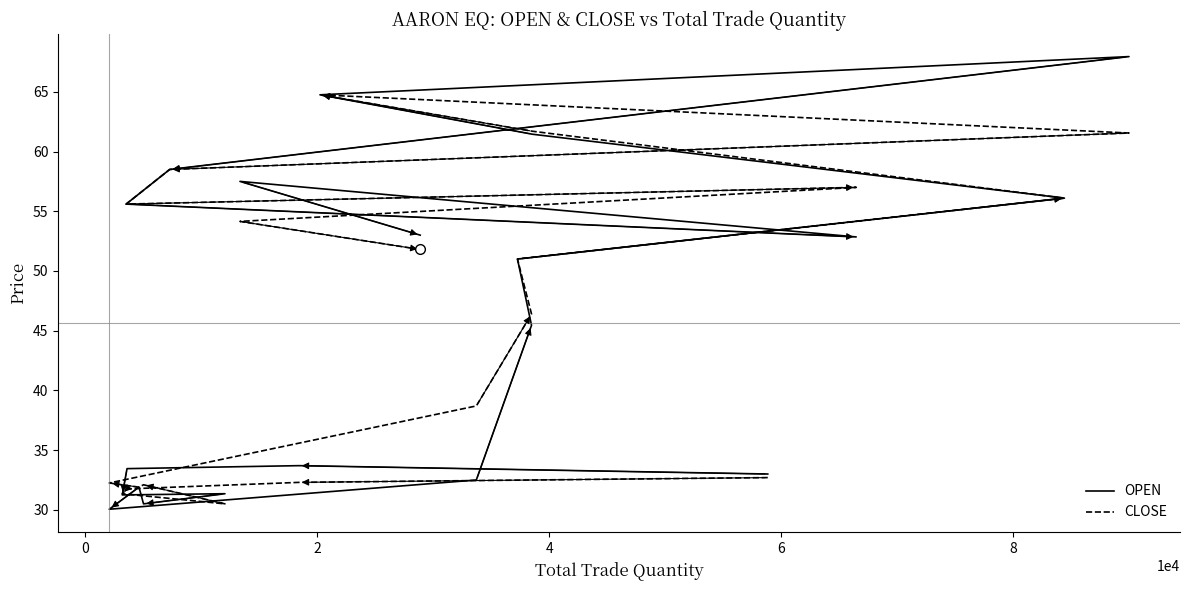

Which series has the largest total across all categories?

CLOSE